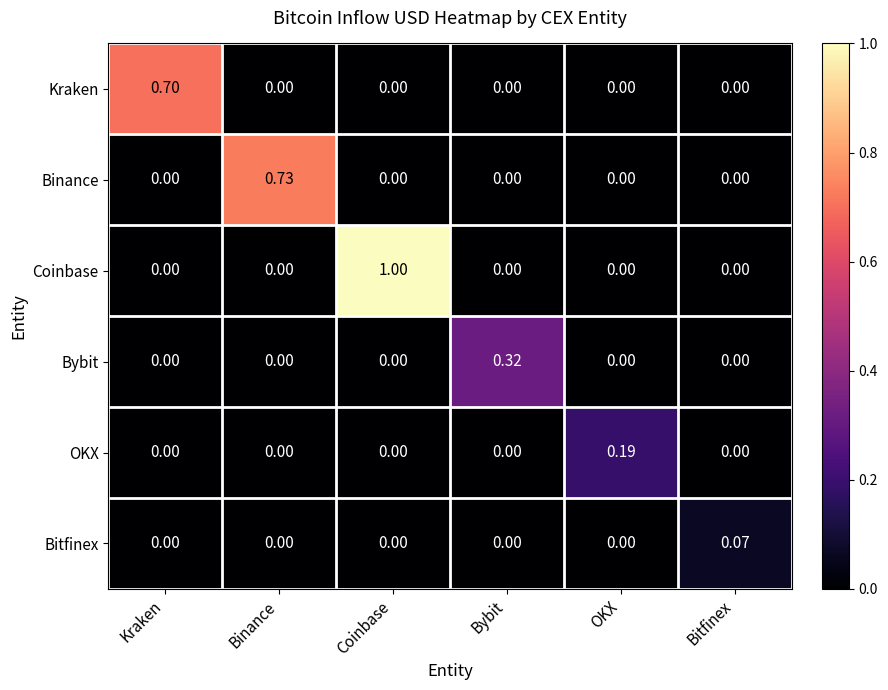

Which series has the largest total across all categories?

Coinbase